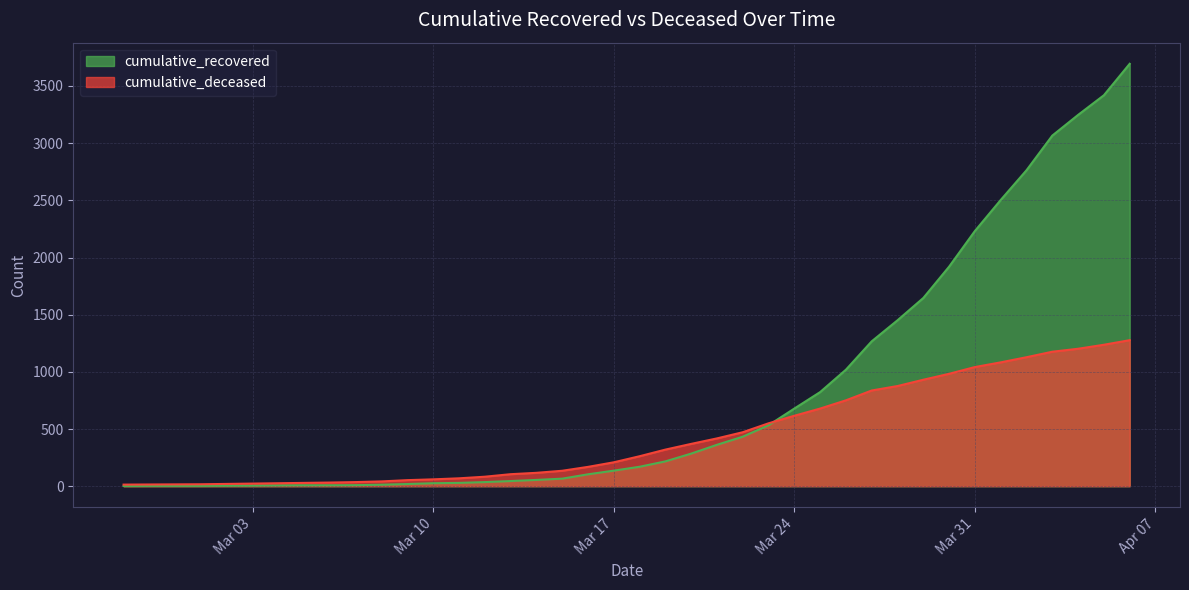

True or false: cumulative_deceased has more than 2 interior local peaks.

False